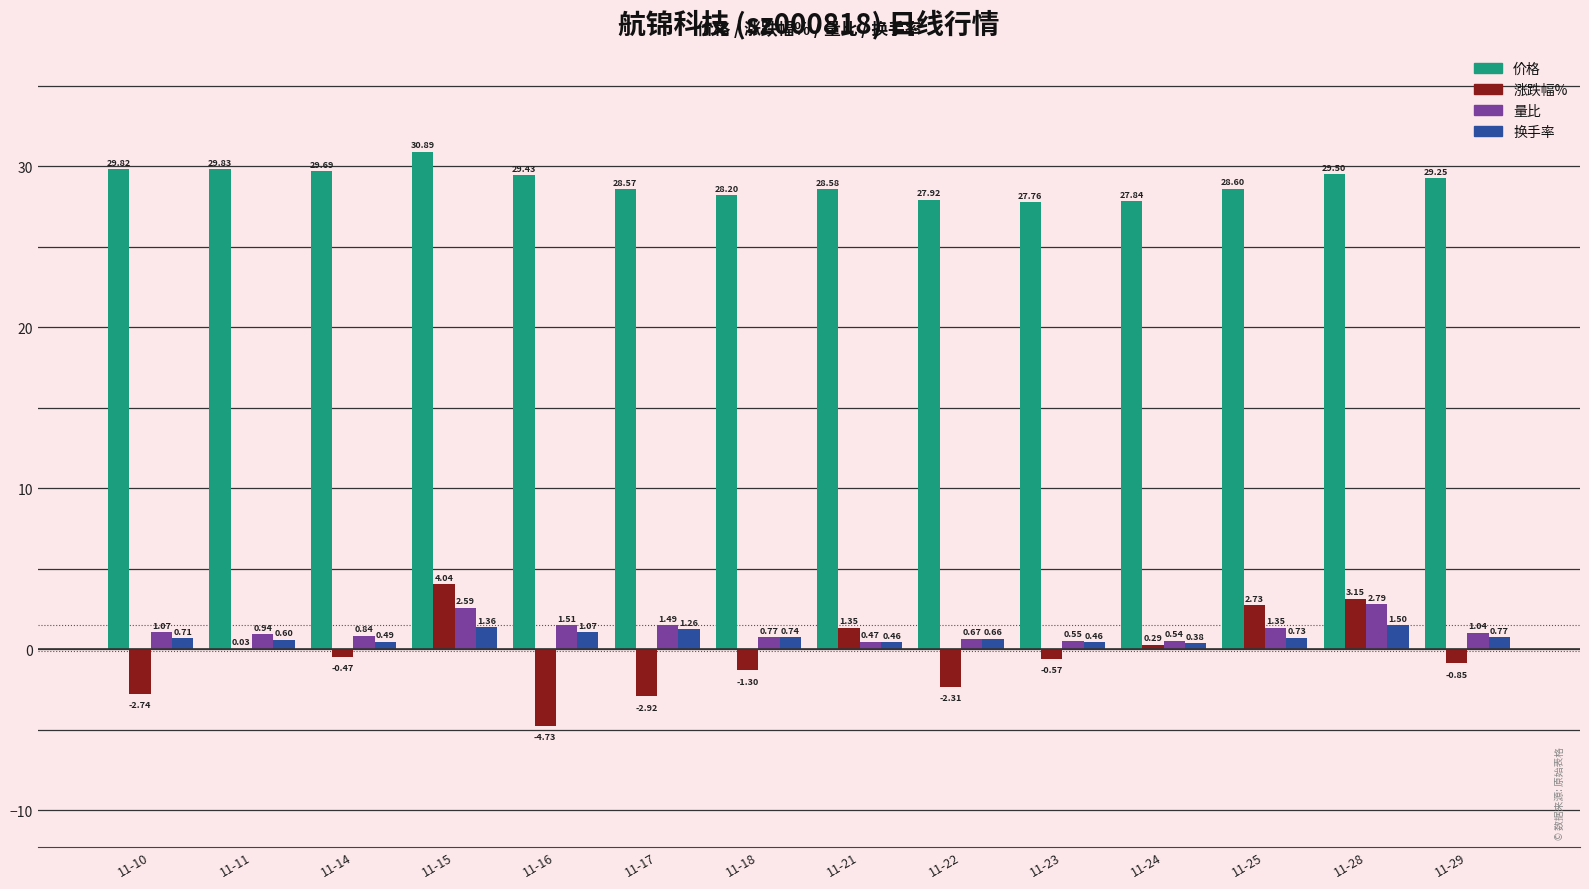

At which category is the sum across all series the highest?

11-15